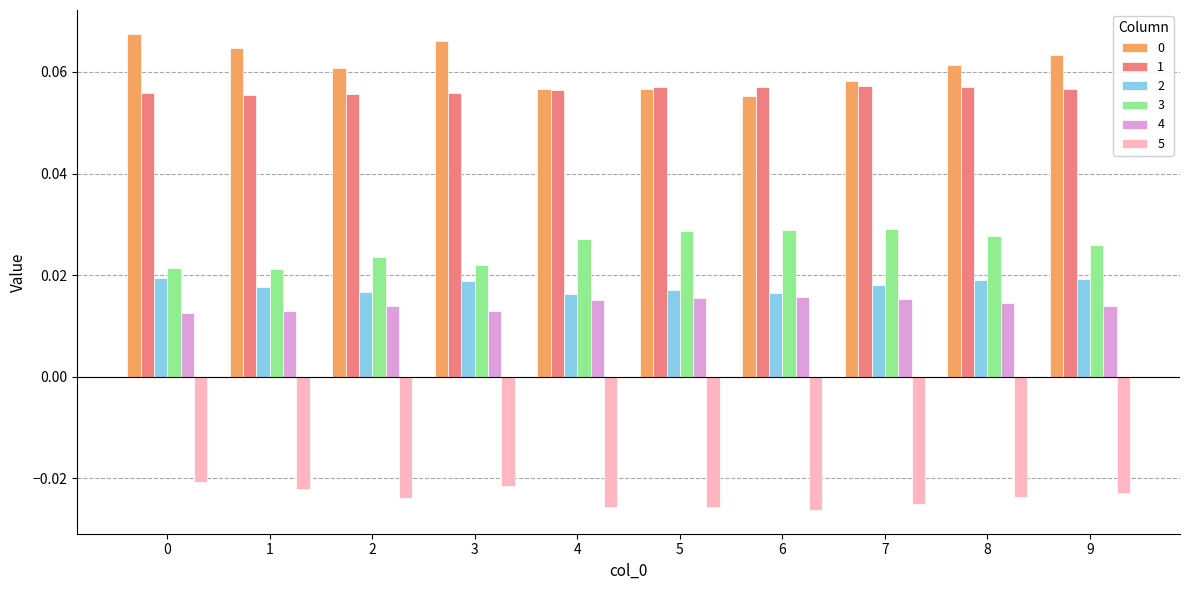

Count the 4 values in the range 0 to 1.

10